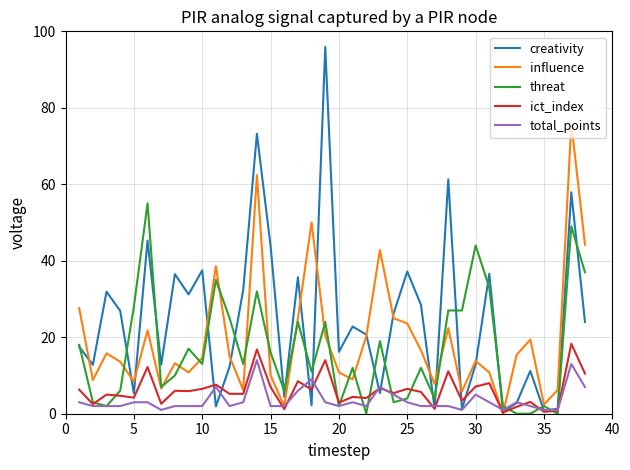

What is the highest value of the total_points series?

14.0